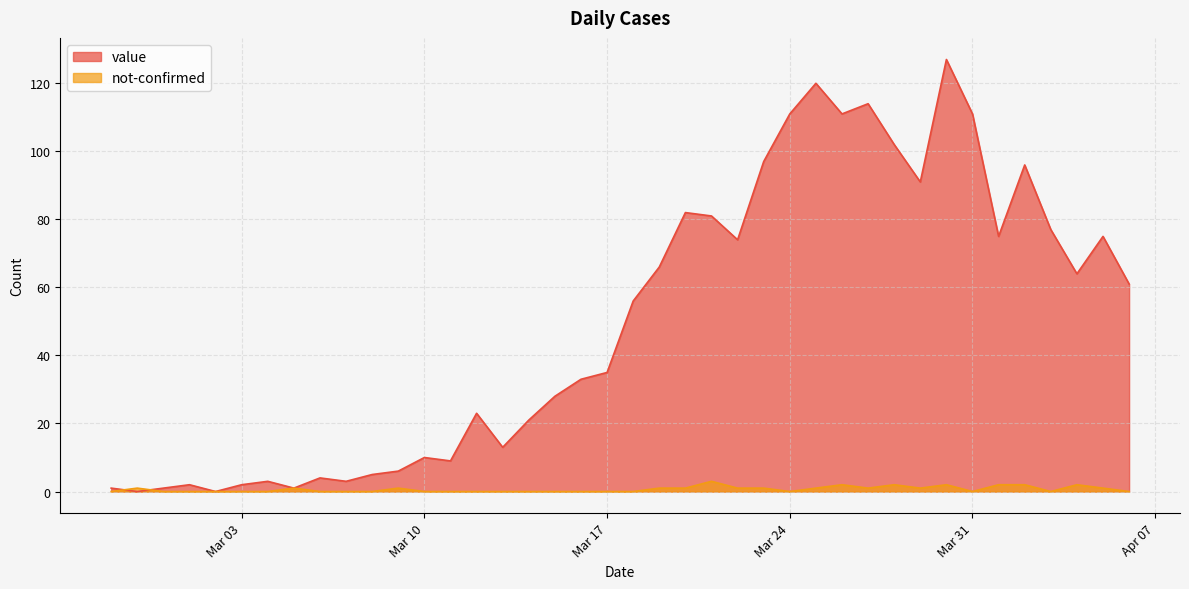

True or false: not-confirmed and value cross at least once.

True